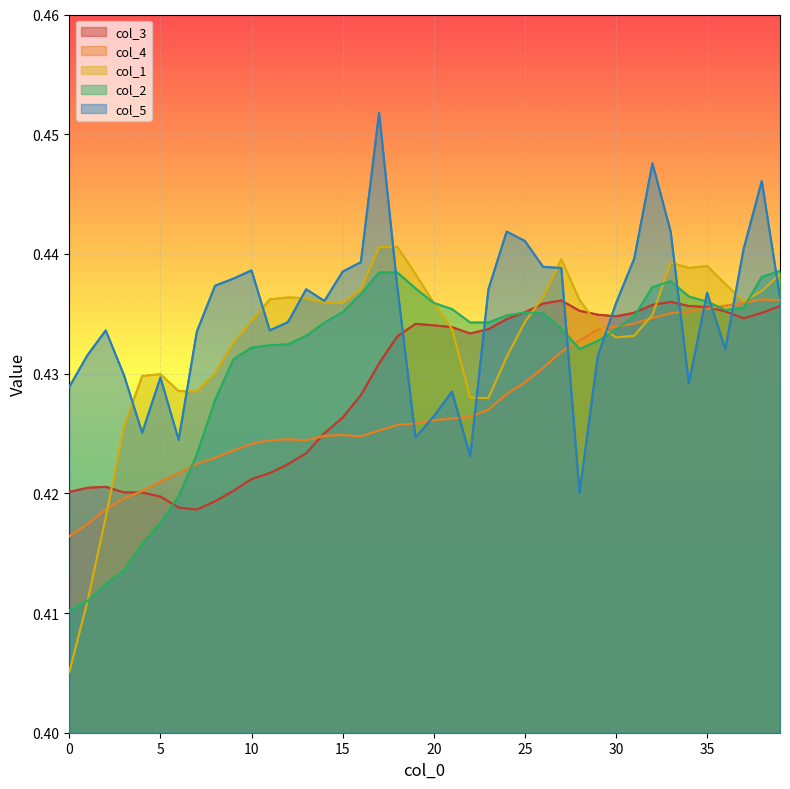

At how many categories does at least one series exceed 0?

40